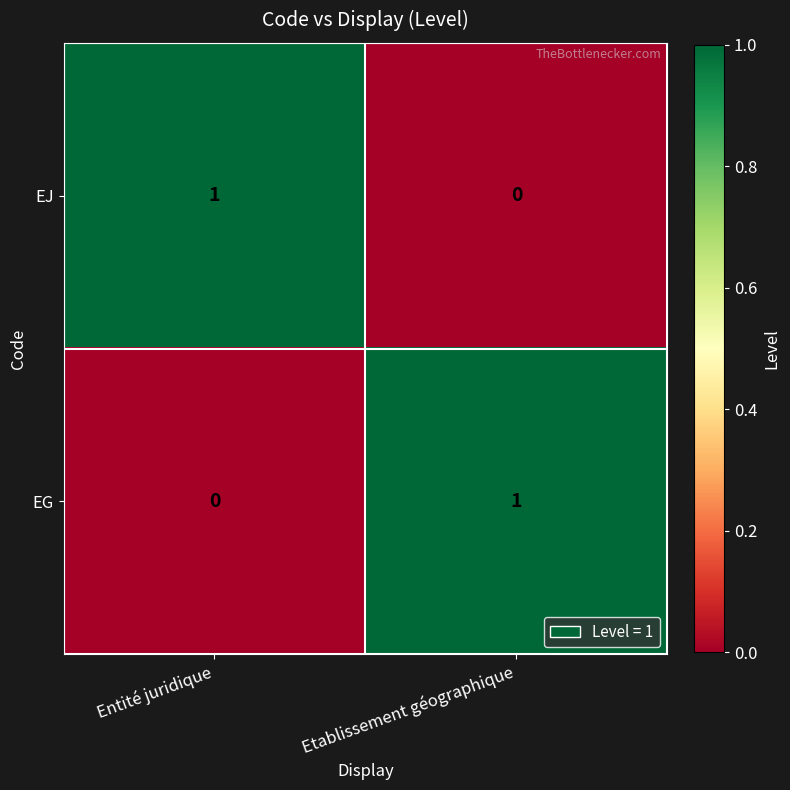

How many series are shown in this chart?

2